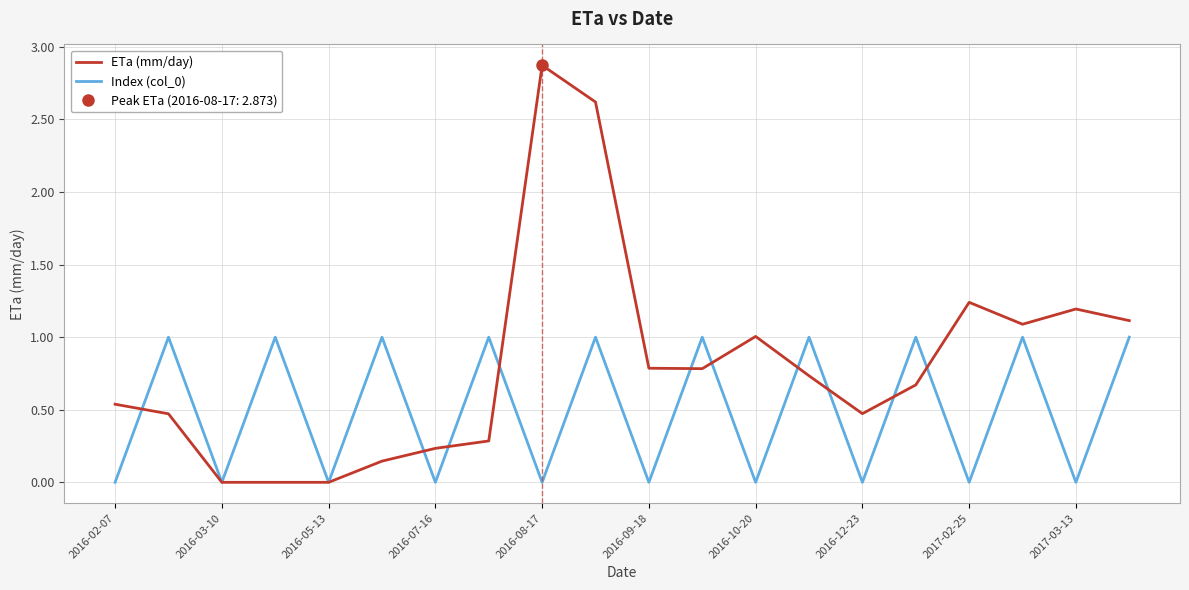

Does the chart display data point markers on the line(s)?

No